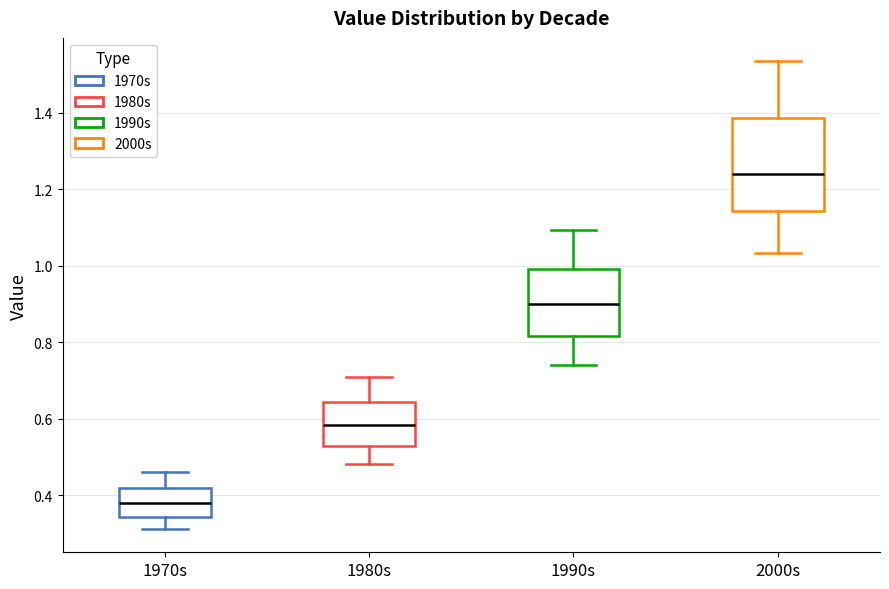

Which box's median line is the lowest?

1970s